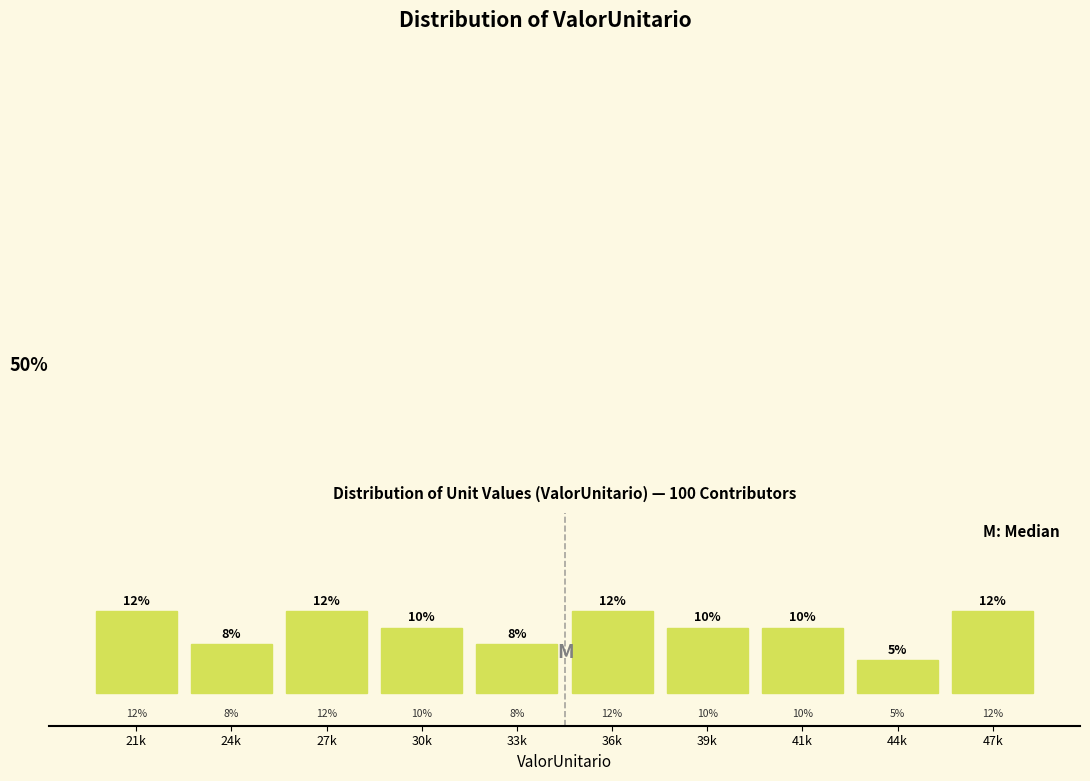

Are the bars horizontal?

No